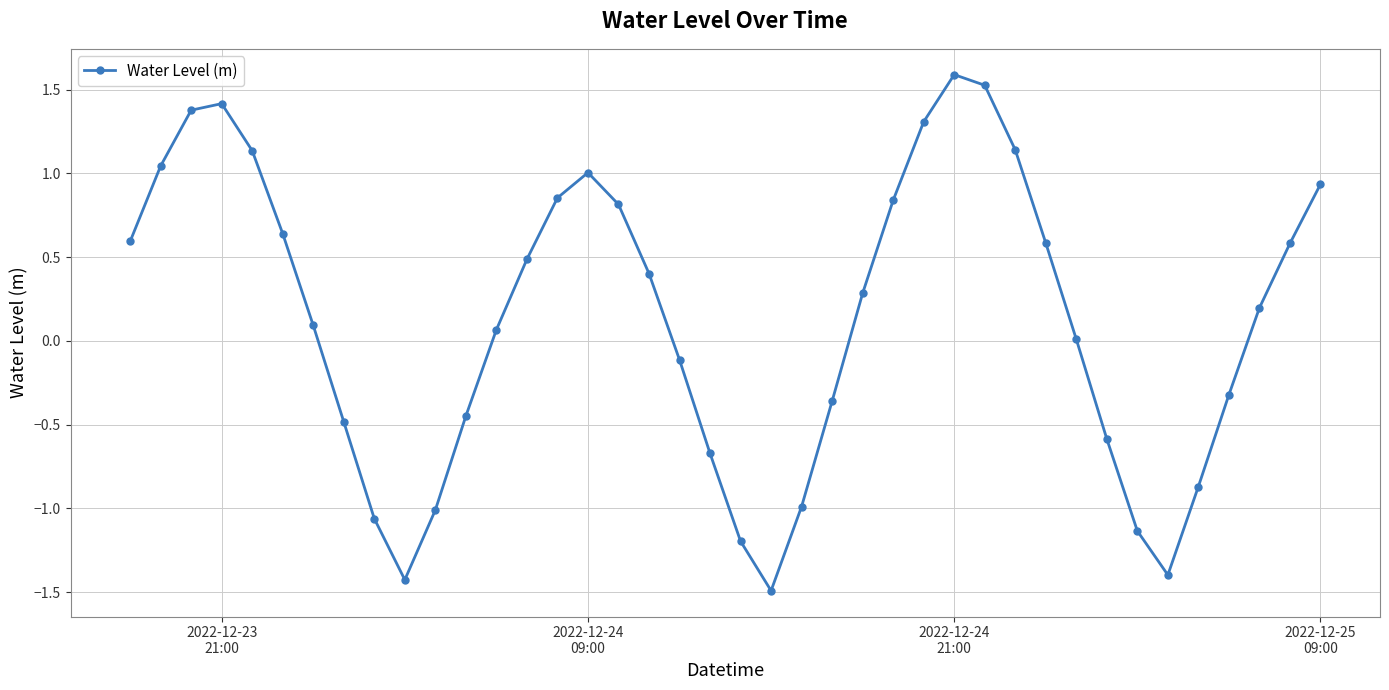

What is the sum of all values?

5.3